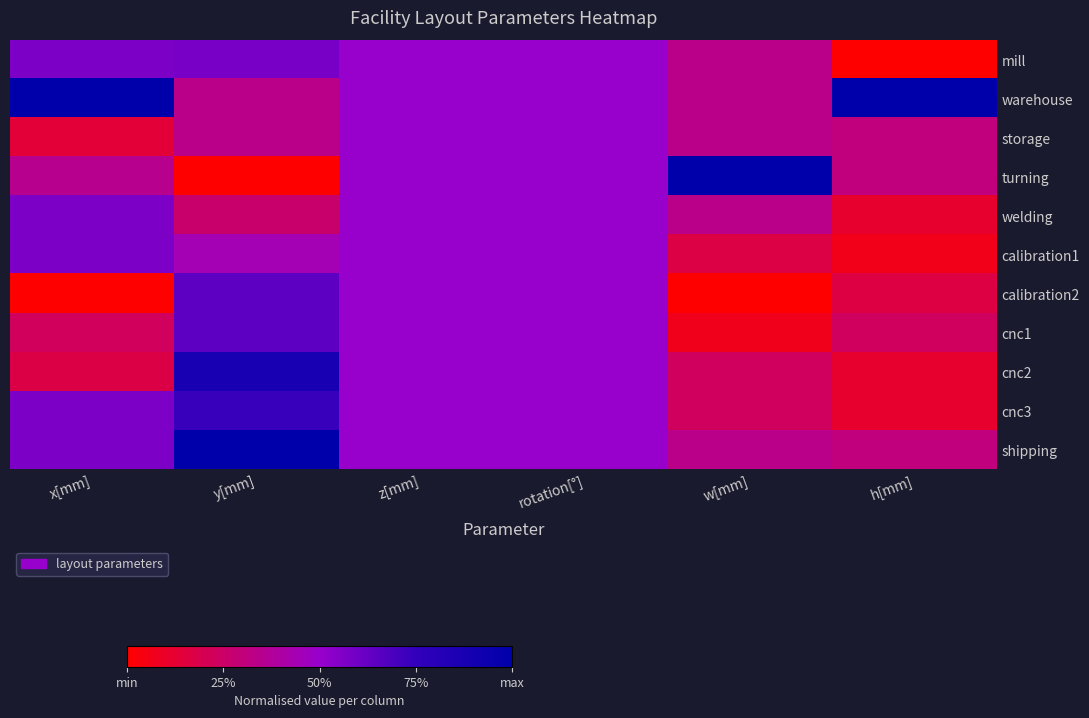

Reading left to right, list all the values displayed in this chart.

mill: x[mm]=0.6	y[mm]=0.6	z[mm]=0.5	rotation[°]=0.5	w[mm]=0.3	h[mm]=0.0
warehouse: x[mm]=1.0	y[mm]=0.3	z[mm]=0.5	rotation[°]=0.5	w[mm]=0.3	h[mm]=1.0
storage: x[mm]=0.1	y[mm]=0.3	z[mm]=0.5	rotation[°]=0.5	w[mm]=0.3	h[mm]=0.3
turning: x[mm]=0.3	y[mm]=0.0	z[mm]=0.5	rotation[°]=0.5	w[mm]=1.0	h[mm]=0.3
welding: x[mm]=0.6	y[mm]=0.3	z[mm]=0.5	rotation[°]=0.5	w[mm]=0.3	h[mm]=0.1
calibration1: x[mm]=0.6	y[mm]=0.4	z[mm]=0.5	rotation[°]=0.5	w[mm]=0.2	h[mm]=0.1
calibration2: x[mm]=0.0	y[mm]=0.6	z[mm]=0.5	rotation[°]=0.5	w[mm]=0.0	h[mm]=0.2
cnc1: x[mm]=0.2	y[mm]=0.6	z[mm]=0.5	rotation[°]=0.5	w[mm]=0.1	h[mm]=0.2
cnc2: x[mm]=0.2	y[mm]=0.9	z[mm]=0.5	rotation[°]=0.5	w[mm]=0.2	h[mm]=0.1
cnc3: x[mm]=0.6	y[mm]=0.7	z[mm]=0.5	rotation[°]=0.5	w[mm]=0.2	h[mm]=0.1
shipping: x[mm]=0.6	y[mm]=1.0	z[mm]=0.5	rotation[°]=0.5	w[mm]=0.3	h[mm]=0.3